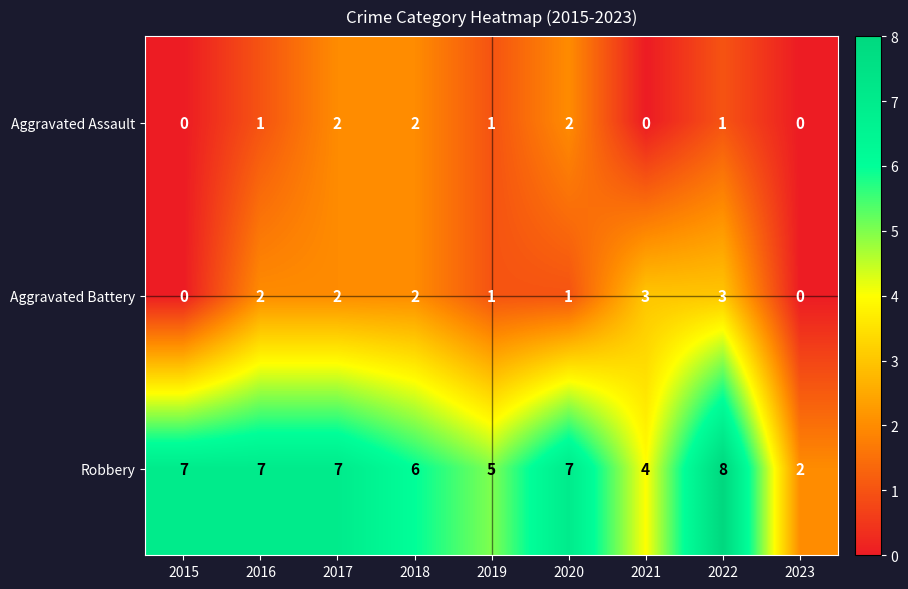

What is the total value across all series at 2018?

10